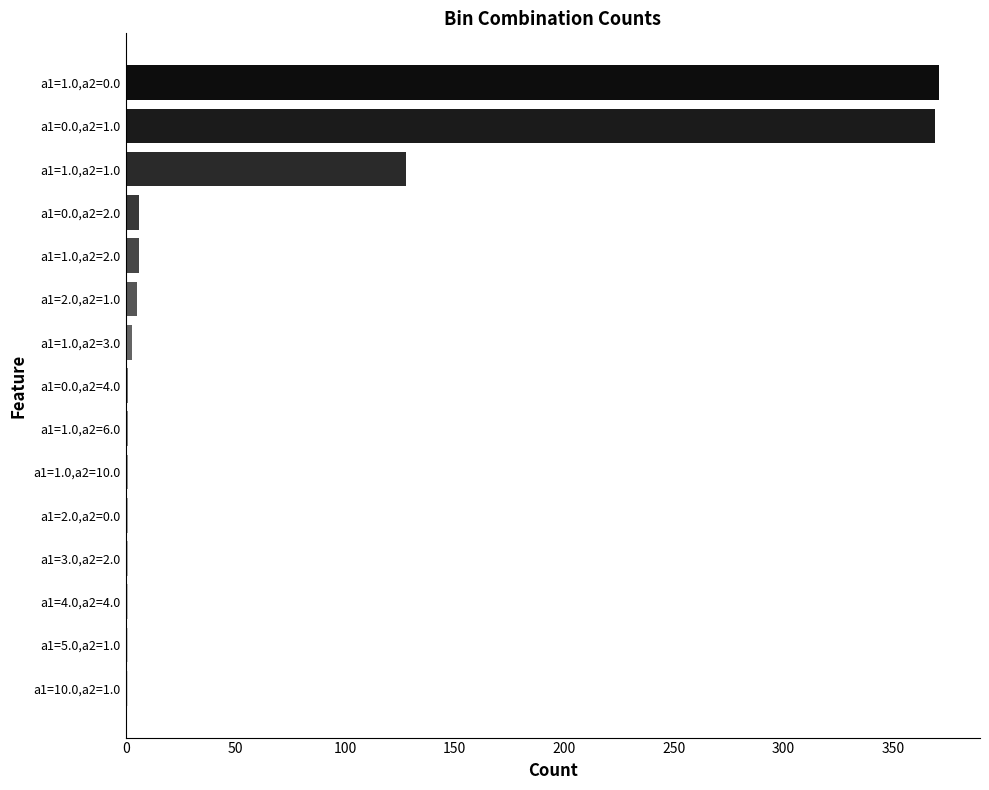

How many values exceed 1?

7